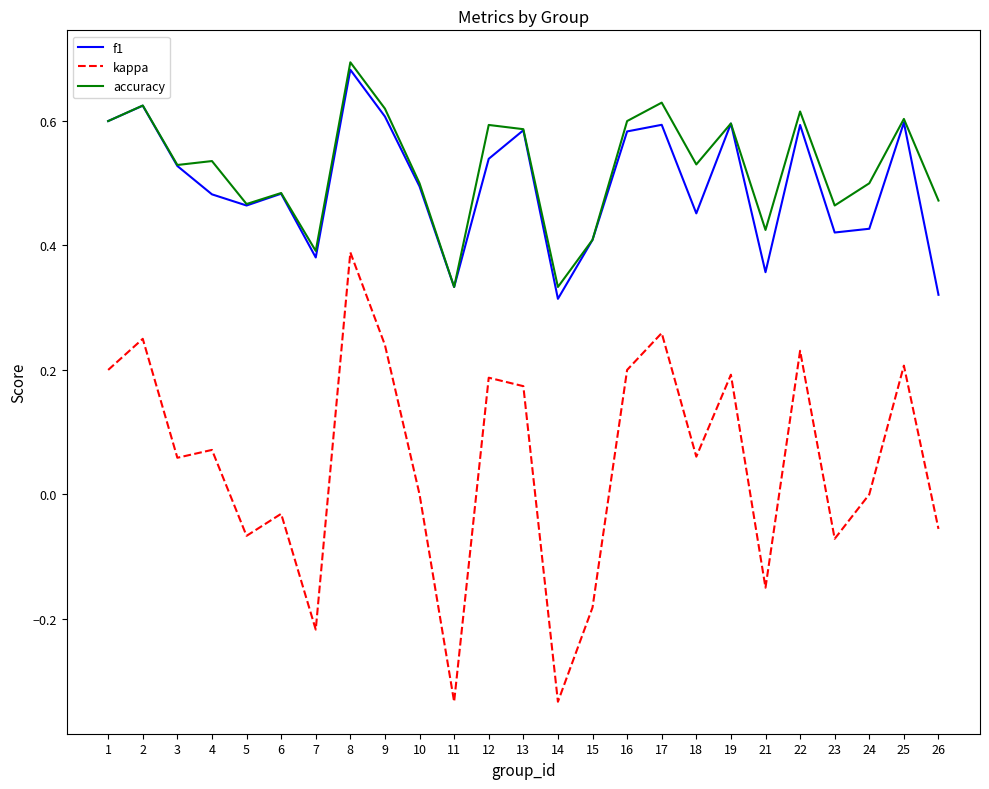

True or false: accuracy and kappa cross at least once.

False